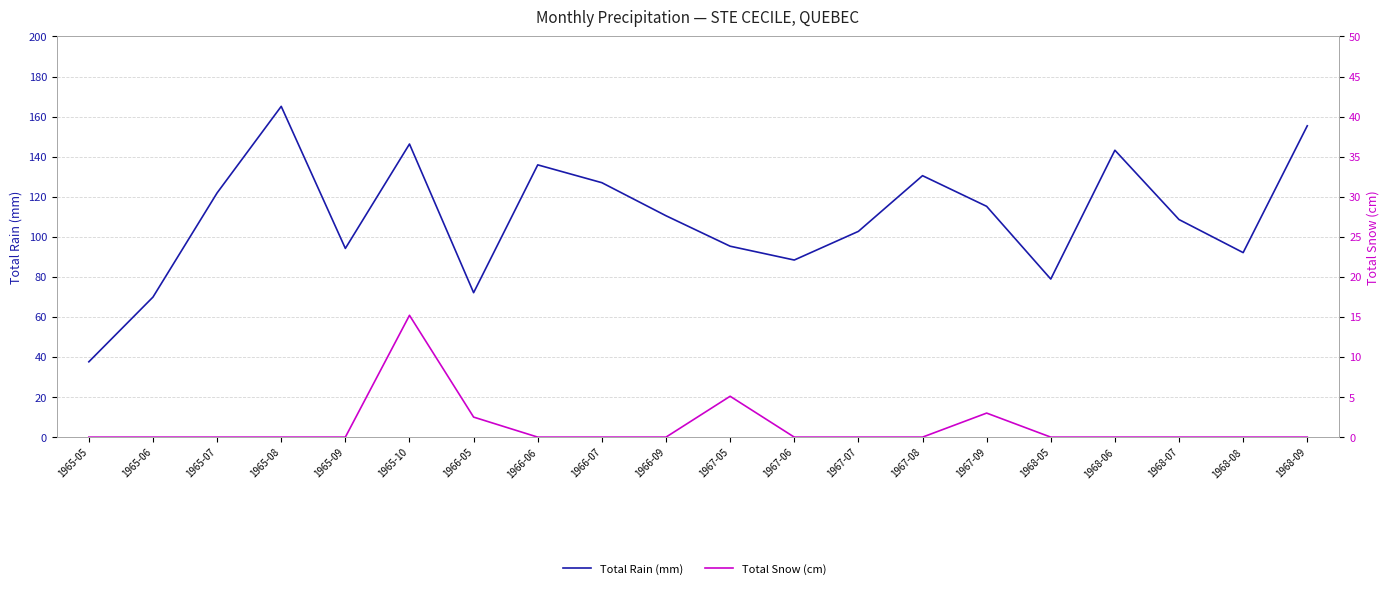

Reading left to right, extract all data points from this chart.

Total Rain (mm): 1965-05=37.6	1965-06=69.9	1965-07=121.9	1965-08=165.1	1965-09=94.2	1965-10=146.3	1966-05=72.1	1966-06=135.9	1966-07=127.0	1966-09=110.5	1967-05=95.3	1967-06=88.4	1967-07=102.7	1967-08=130.5	1967-09=115.2	1968-05=78.9	1968-06=143.2	1968-07=108.6	1968-08=92.1	1968-09=155.4
Total Snow (cm): 1965-05=0.0	1965-06=0.0	1965-07=0.0	1965-08=0.0	1965-09=0.0	1965-10=15.2	1966-05=2.5	1966-06=0.0	1966-07=0.0	1966-09=0.0	1967-05=5.1	1967-06=0.0	1967-07=0.0	1967-08=0.0	1967-09=3.0	1968-05=0.0	1968-06=0.0	1968-07=0.0	1968-08=0.0	1968-09=0.0